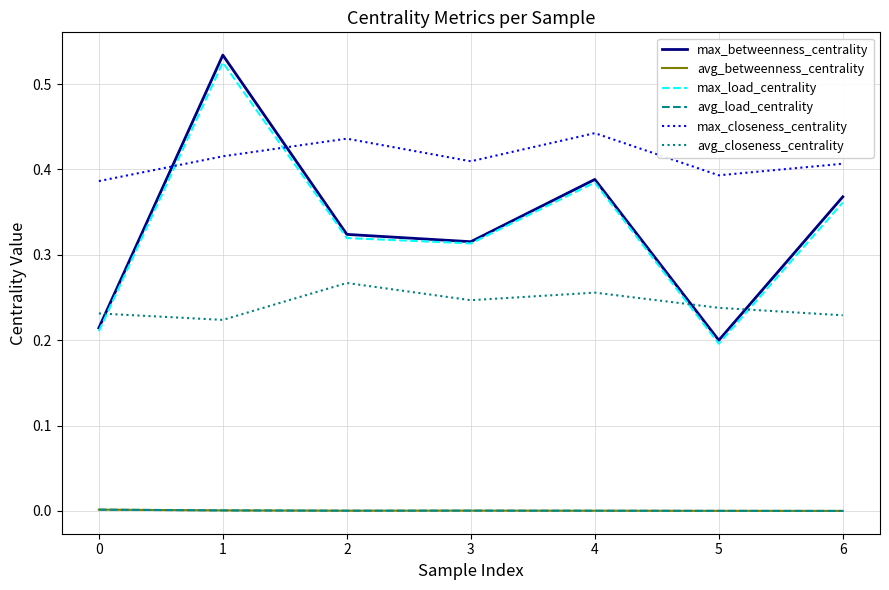

True or false: max_load_centrality has more than 0 points higher than both neighbors.

True